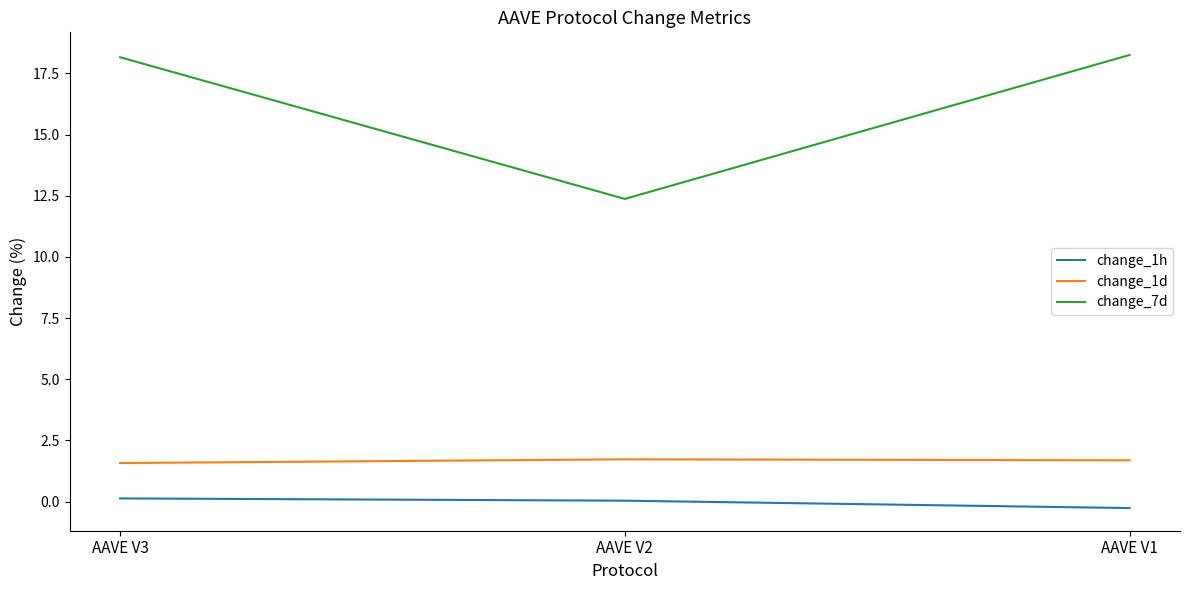

What is the sum of all change_1h values?

-0.1